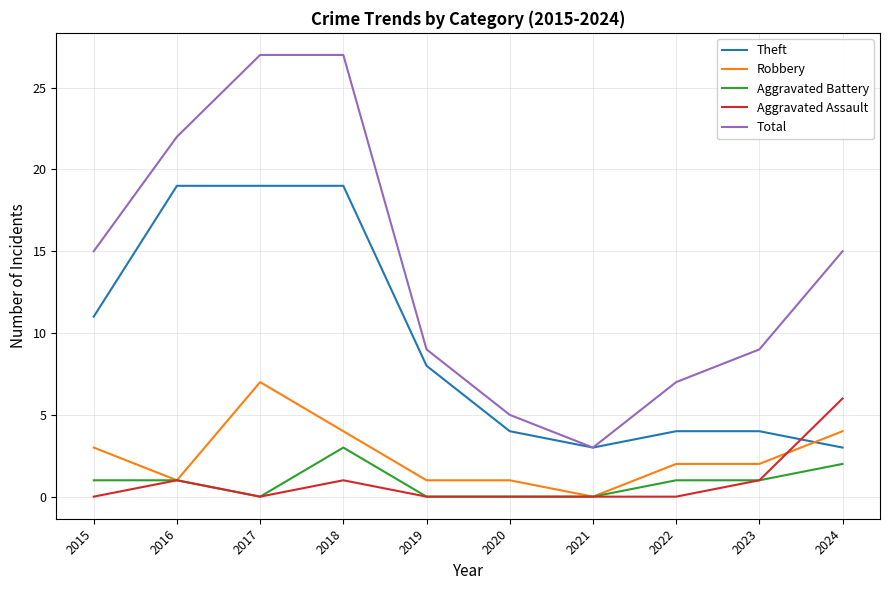

Between 2016 and 2023, which series saw the biggest shift?

Theft